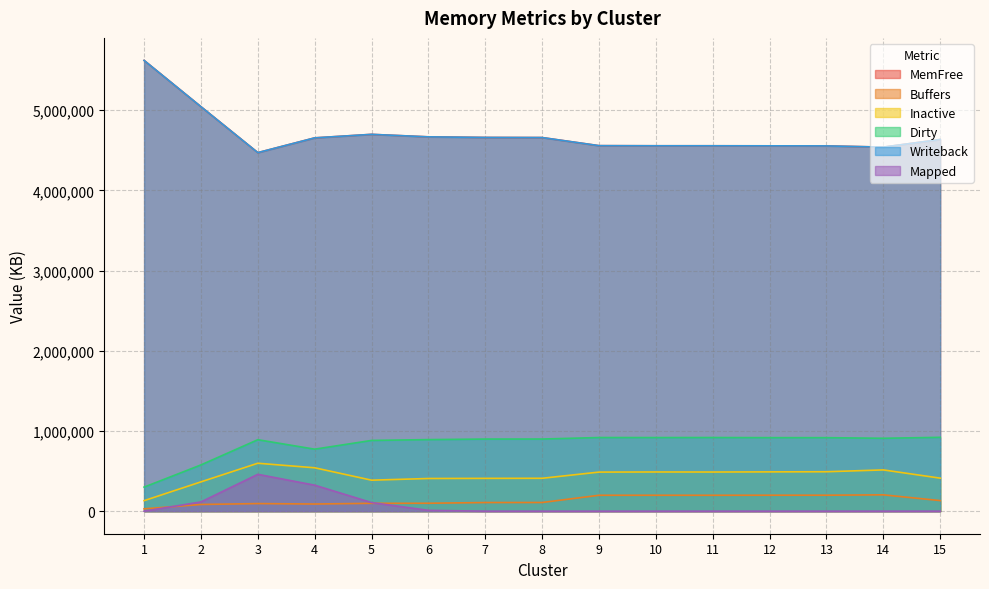

What are all the series names shown in the legend?

MemFree, Buffers, Inactive, Dirty, Writeback, Mapped